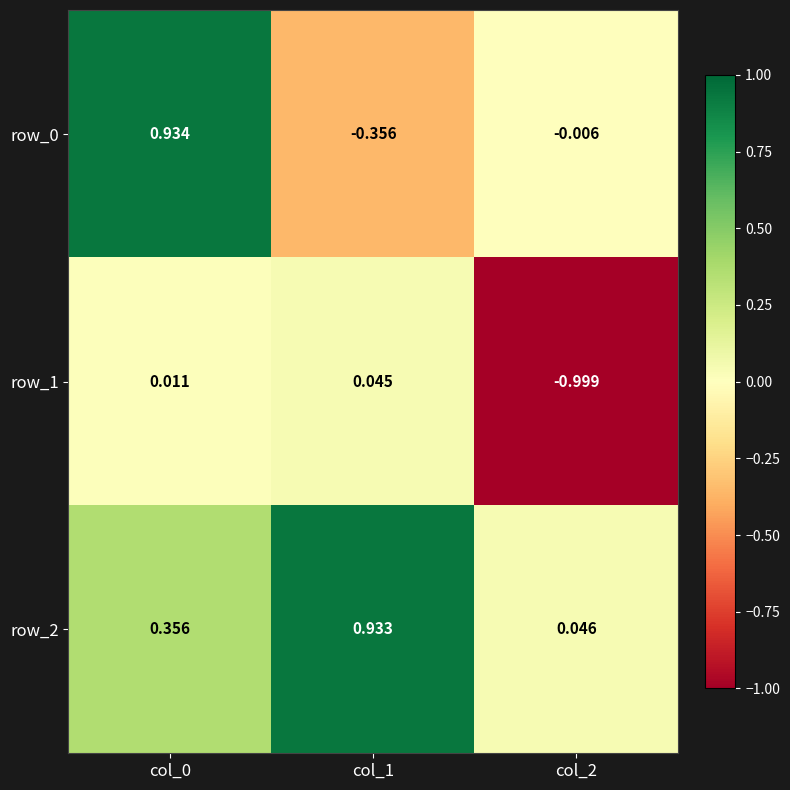

At which label is row_2 closest to 0?

col_2